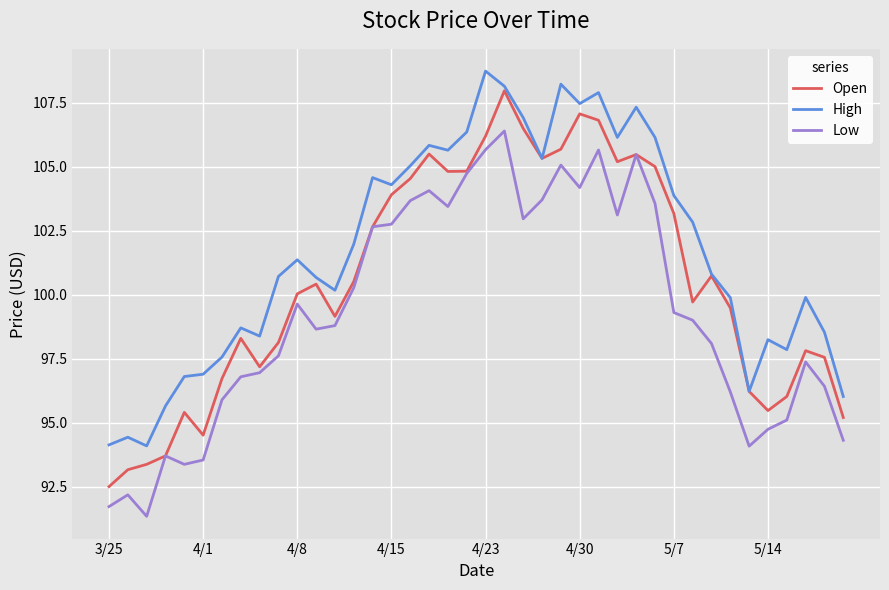

True or false: High and Low cross at least once.

False